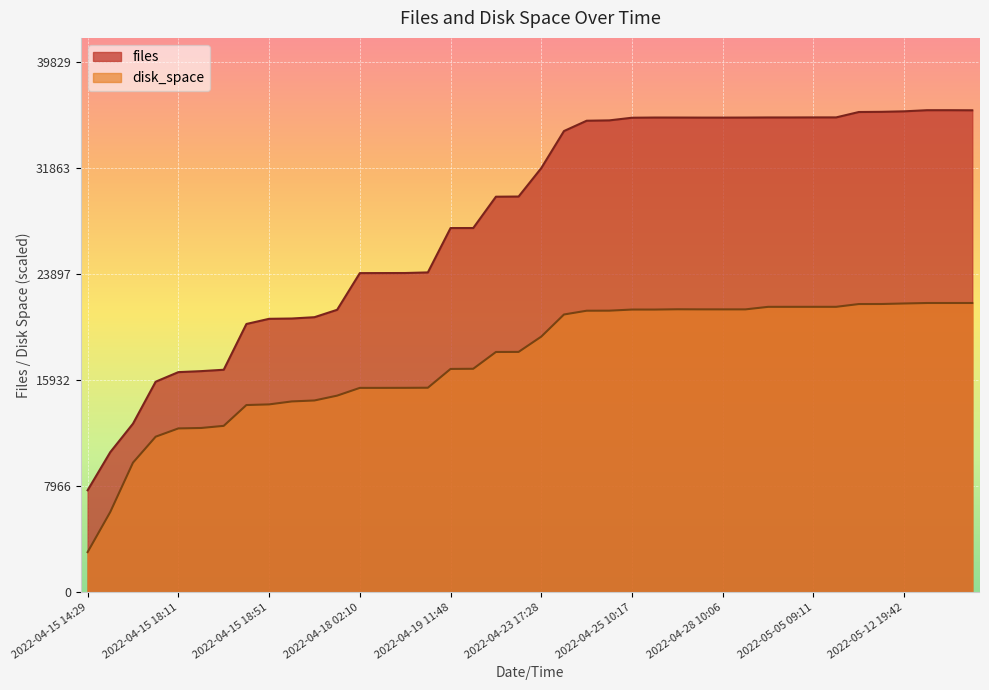

Reading right to left, list all the values displayed in this chart.

files: 2022-05-16 15:14=36201.0	2022-05-16 15:09=36208.0	2022-05-14 17:15=36207.0	2022-05-12 19:42=36123.0	2022-05-11 12:20=36085.0	2022-05-11 00:03=36071.0	2022-05-09 10:19=35667.0	2022-05-05 09:11=35666.0	2022-05-03 09:27=35662.0	2022-05-02 17:40=35662.0	2022-04-28 20:17=35654.0	2022-04-28 10:06=35651.0	2022-04-27 03:48=35651.0	2022-04-26 22:16=35655.0	2022-04-25 21:13=35656.0	2022-04-25 10:17=35642.0	2022-04-24 22:05=35443.0	2022-04-24 00:10=35416.0	2022-04-23 21:27=34641.0	2022-04-23 17:28=31859.0	2022-04-22 18:35=29722.0	2022-04-21 15:59=29709.0	2022-04-20 01:58=27356.0	2022-04-19 11:48=27354.0	2022-04-18 20:28=24022.0	2022-04-18 12:05=23977.0	2022-04-18 02:22=23973.0	2022-04-18 02:10=23969.0	2022-04-15 23:27=21214.0	2022-04-15 20:56=20658.0	2022-04-15 20:50=20559.0	2022-04-15 18:51=20536.0	2022-04-15 18:43=20148.0	2022-04-15 18:13=16710.0	2022-04-15 18:12=16606.0	2022-04-15 18:11=16531.0	2022-04-15 18:10=15813.0	2022-04-15 18:09=12661.0	2022-04-15 18:07=10524.0	2022-04-15 14:29=7658.0
disk_space: 2022-05-16 15:14=21724.8	2022-05-16 15:09=21724.5	2022-05-14 17:15=21724.2	2022-05-12 19:42=21688.3	2022-05-11 12:20=21649.0	2022-05-11 00:03=21645.9	2022-05-09 10:19=21437.5	2022-05-05 09:11=21437.2	2022-05-03 09:27=21436.6	2022-05-02 17:40=21435.6	2022-04-28 20:17=21245.7	2022-04-28 10:06=21245.4	2022-04-27 03:48=21247.0	2022-04-26 22:16=21253.3	2022-04-25 21:13=21231.5	2022-04-25 10:17=21232.1	2022-04-24 22:05=21148.7	2022-04-24 00:10=21144.3	2022-04-23 21:27=20861.1	2022-04-23 17:28=19200.1	2022-04-22 18:35=18051.1	2022-04-21 15:59=18045.1	2022-04-20 01:58=16783.5	2022-04-19 11:48=16771.2	2022-04-18 20:28=15359.6	2022-04-18 12:05=15351.7	2022-04-18 02:22=15348.5	2022-04-18 02:10=15347.6	2022-04-15 23:27=14765.8	2022-04-15 20:56=14402.5	2022-04-15 20:50=14330.5	2022-04-15 18:51=14107.9	2022-04-15 18:43=14059.1	2022-04-15 18:13=12495.4	2022-04-15 18:12=12335.9	2022-04-15 18:11=12302.9	2022-04-15 18:10=11681.8	2022-04-15 18:09=9732.3	2022-04-15 18:07=6030.7	2022-04-15 14:29=3010.7